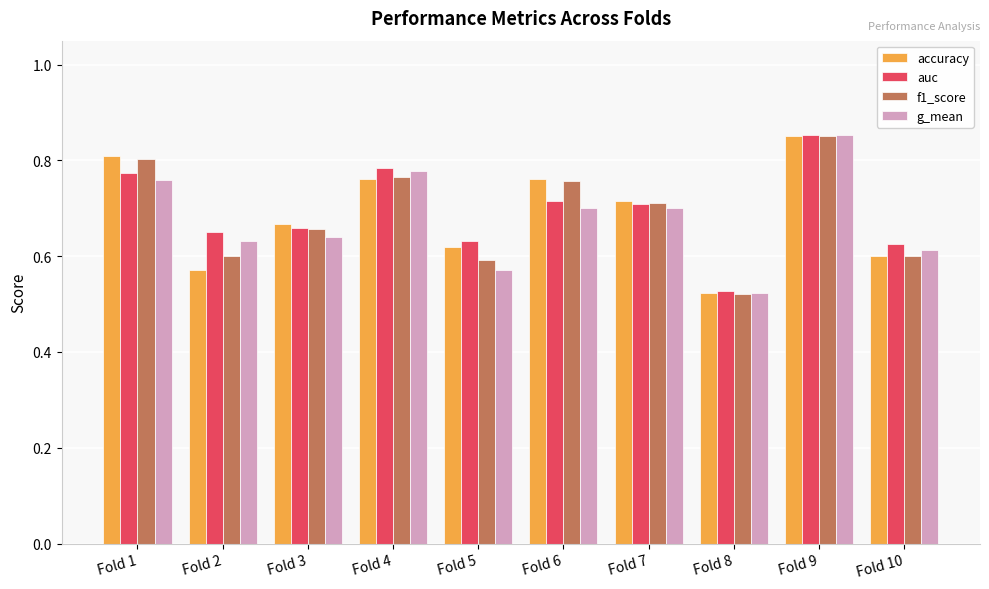

How many bars are there in each group?

4